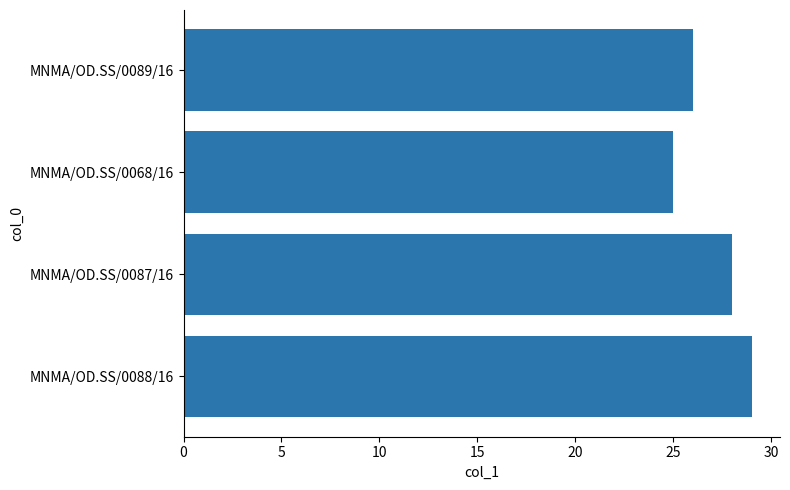

Does the chart contain stacked bars?

No